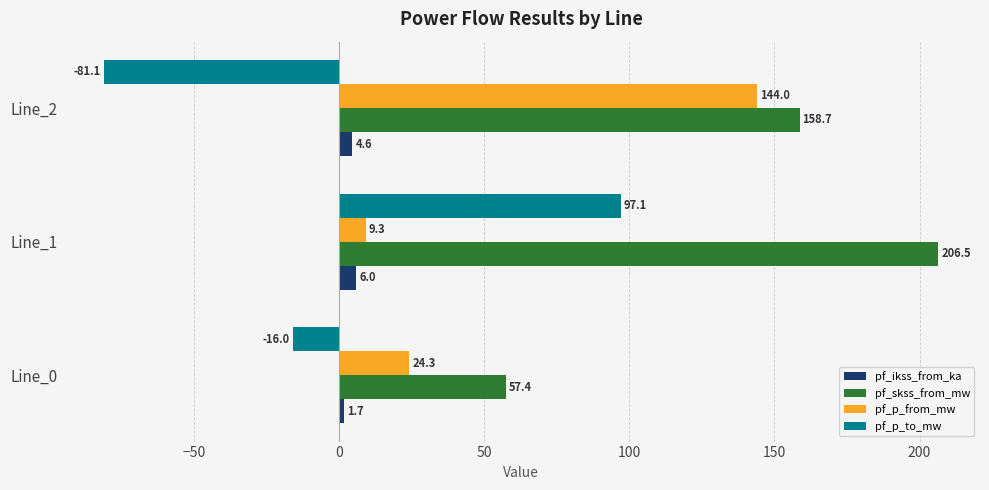

List the labels in order of pf_p_from_mw value, smallest first.

Line_1, Line_0, Line_2